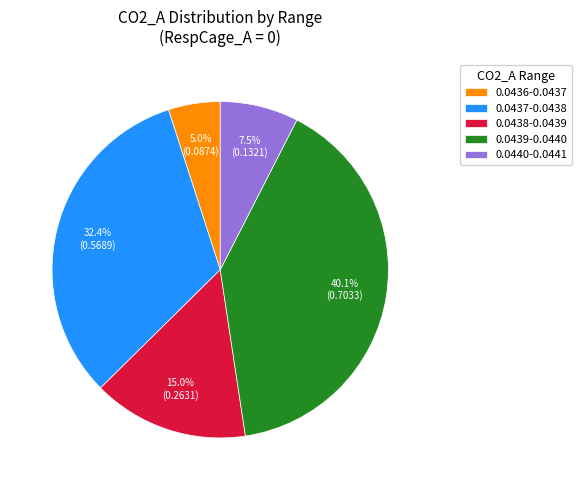

Is there a majority slice in this chart?

No